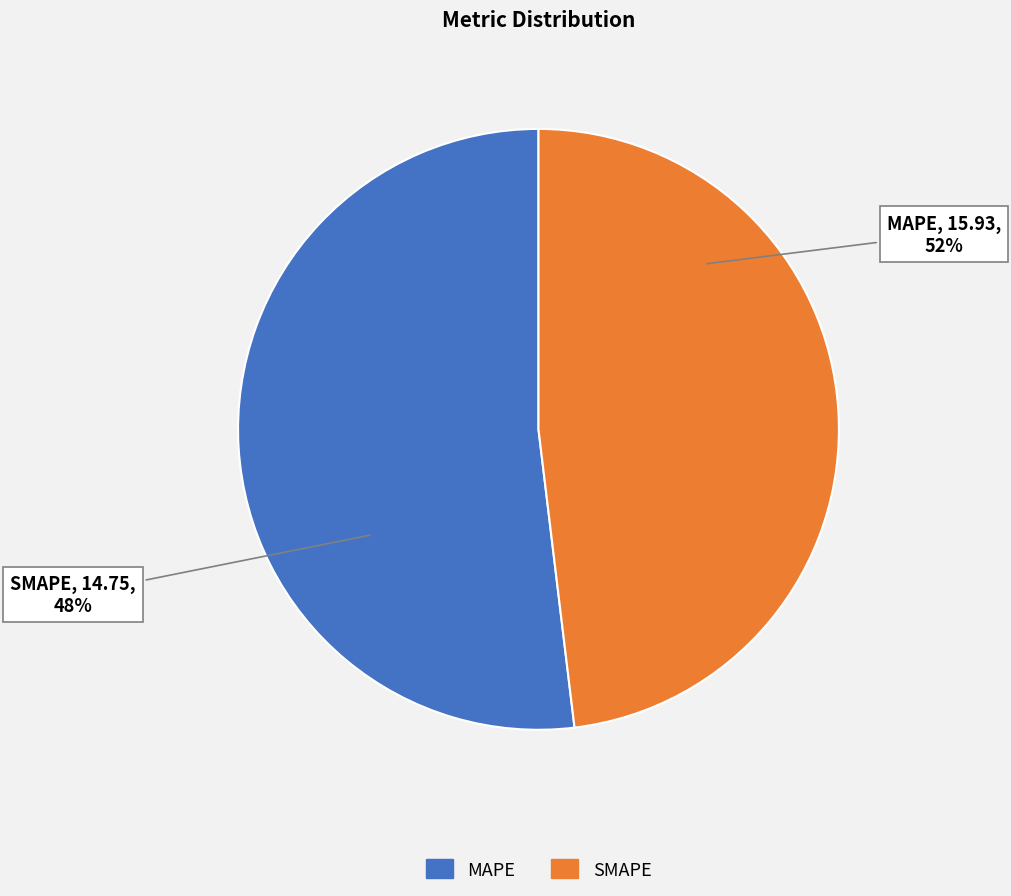

What is the largest slice in the pie chart?

MAPE